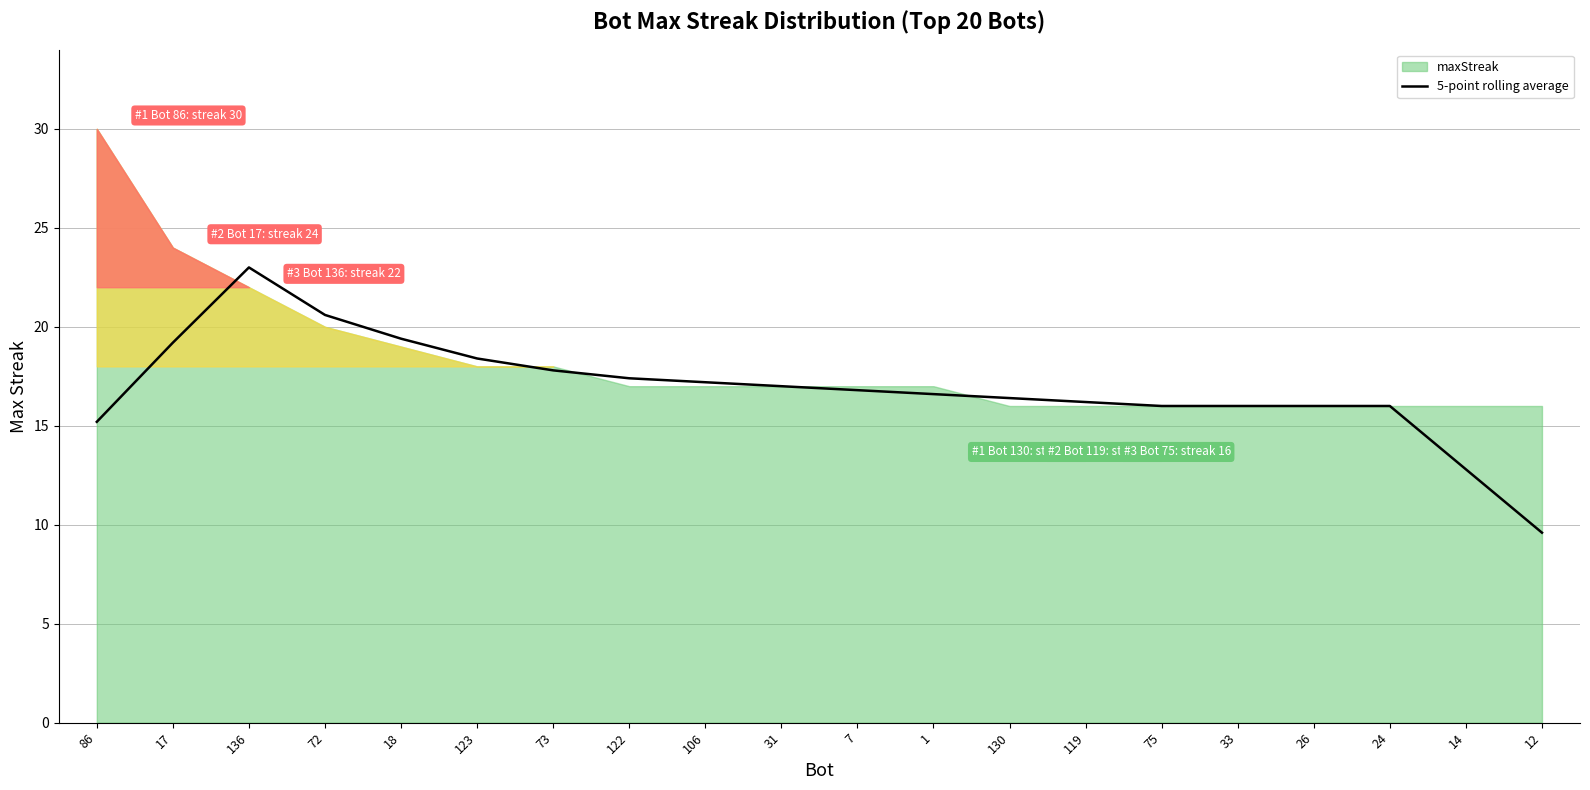

At which category does the chart reach its minimum across all series?

12